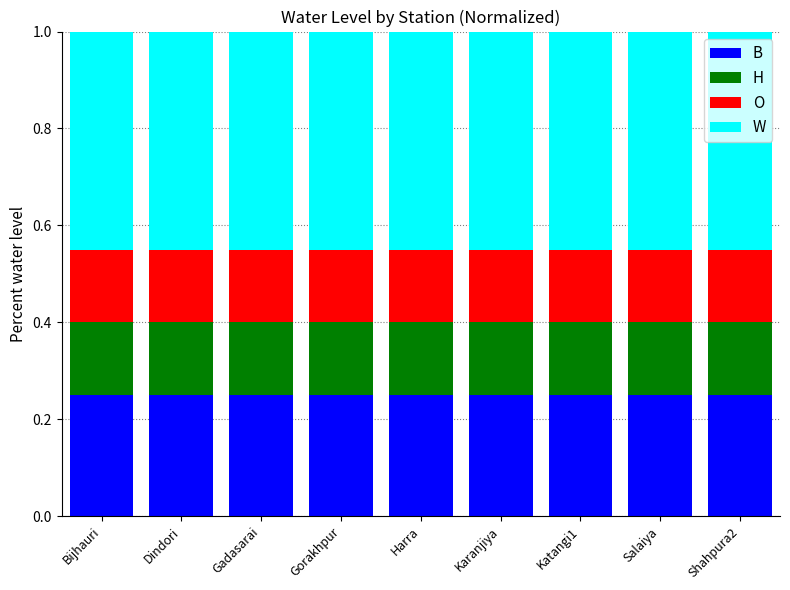

The value of B at Gorakhpur is 0.4. True or false?

False